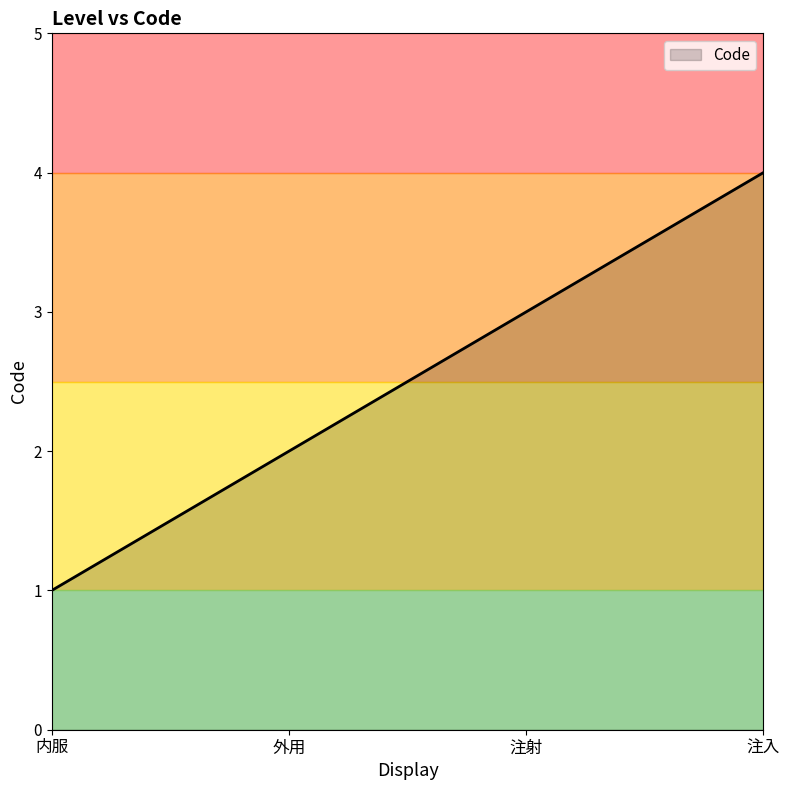

What is the difference between the maximum and minimum values?

3.0